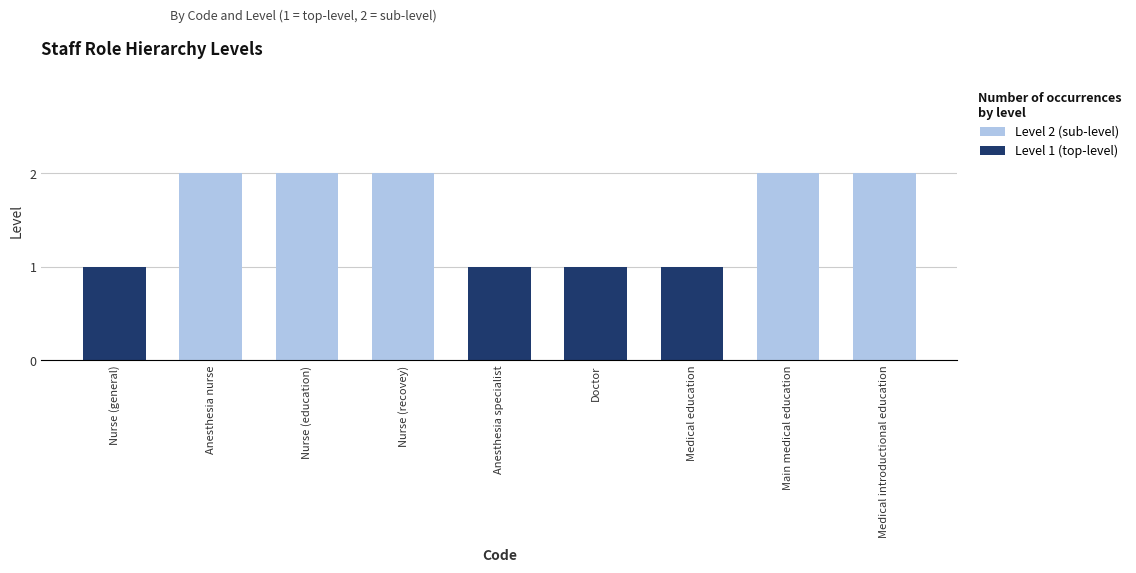

At which category does the chart reach its peak across all series?

Anesthesia nurse